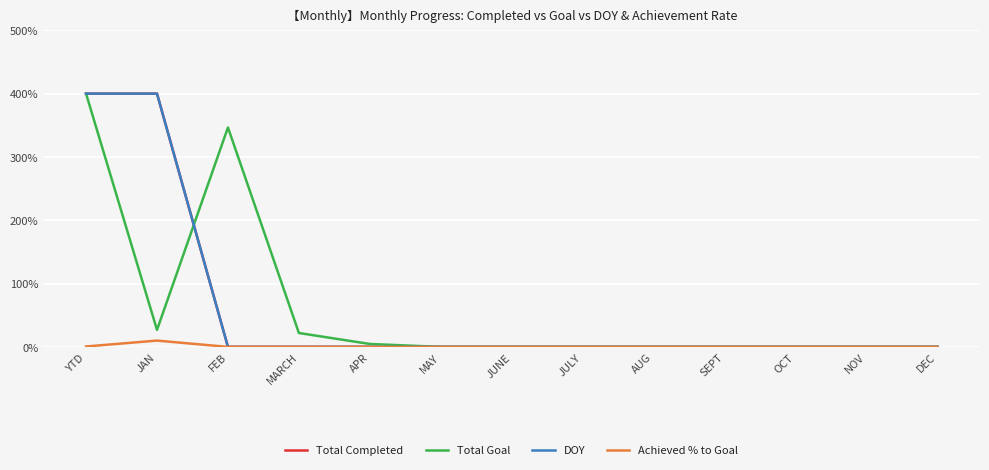

What is the spread (max minus min) of values at JAN?

390.0